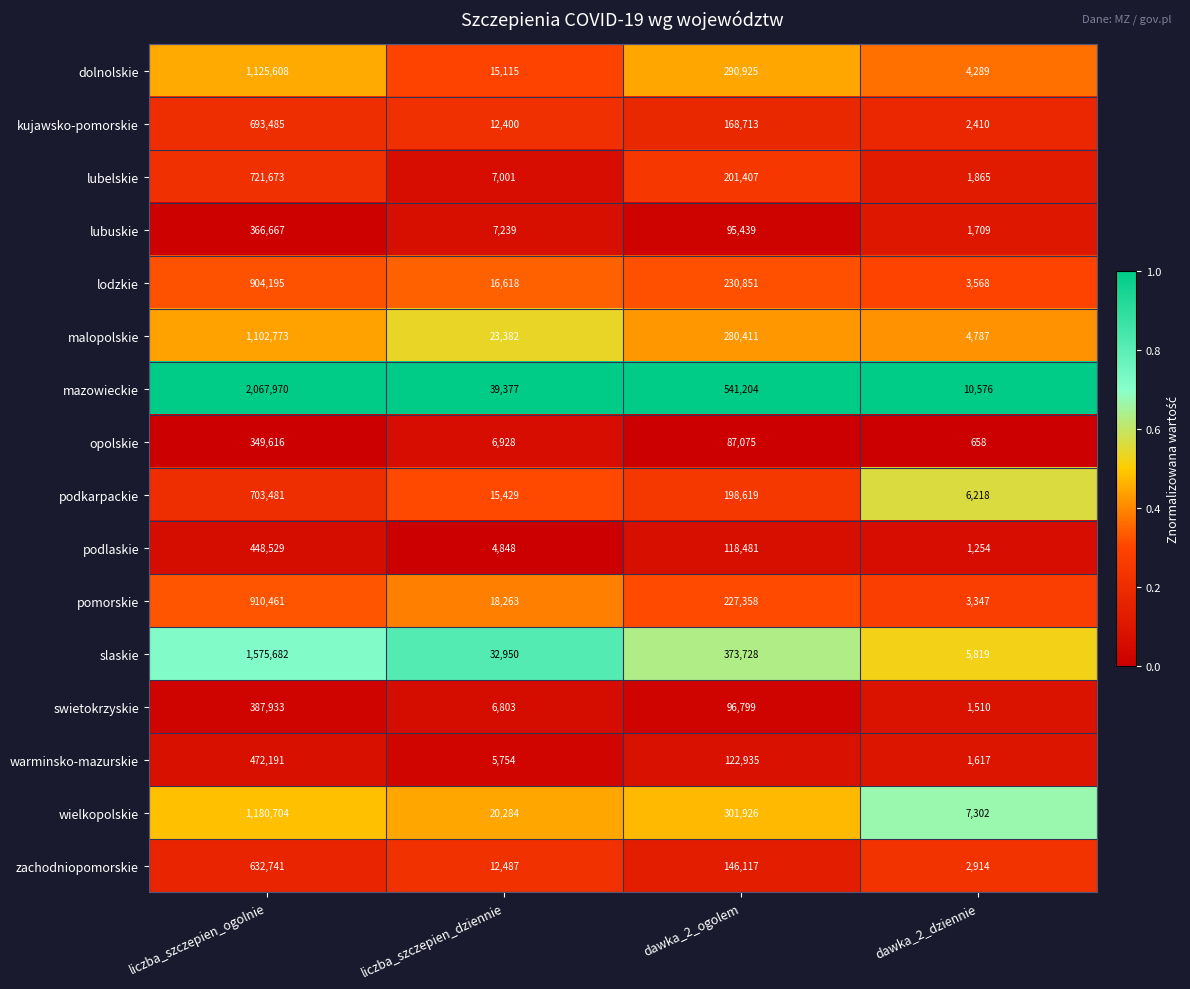

What is the approximate value of malopolskie at dawka_2_ogolem?

280411